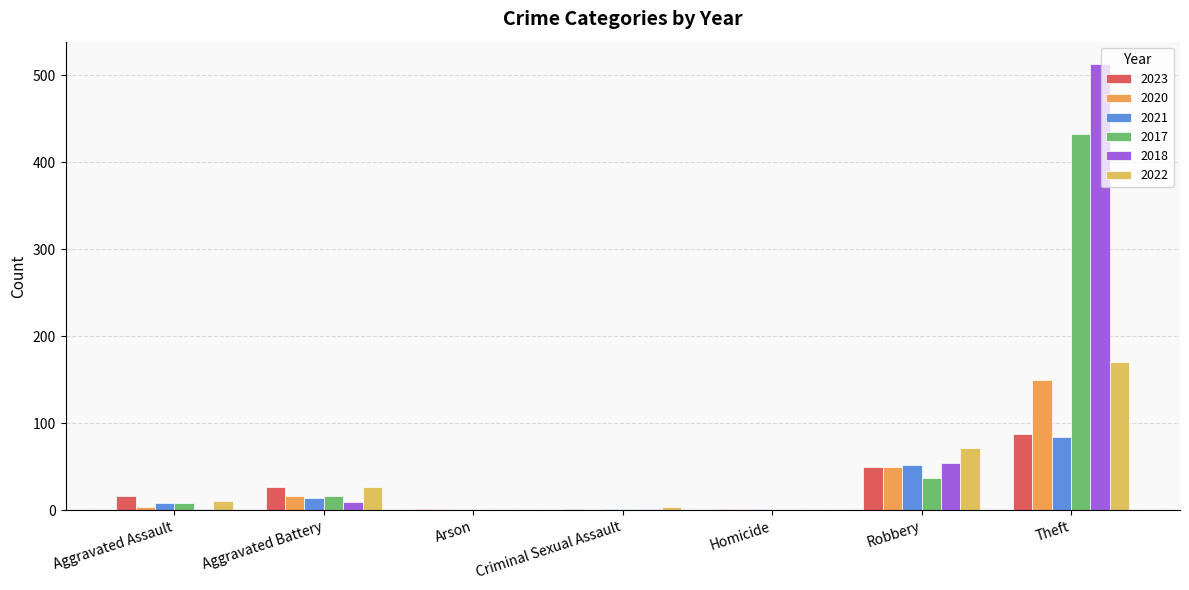

How many distinct data groups are displayed?

6